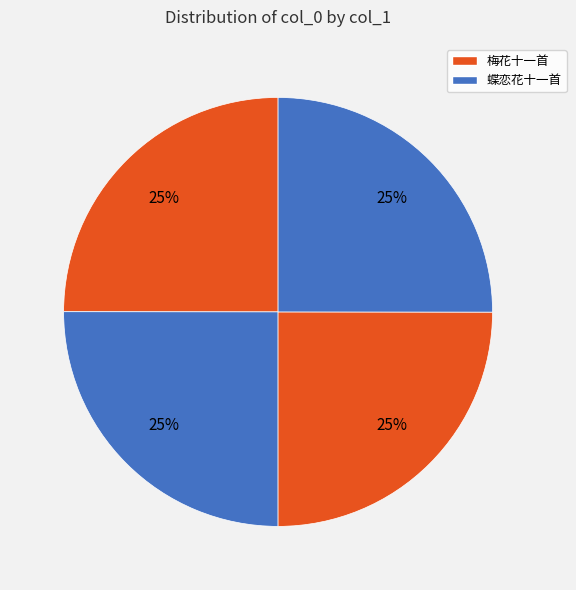

Count the number of slices in the pie.

4